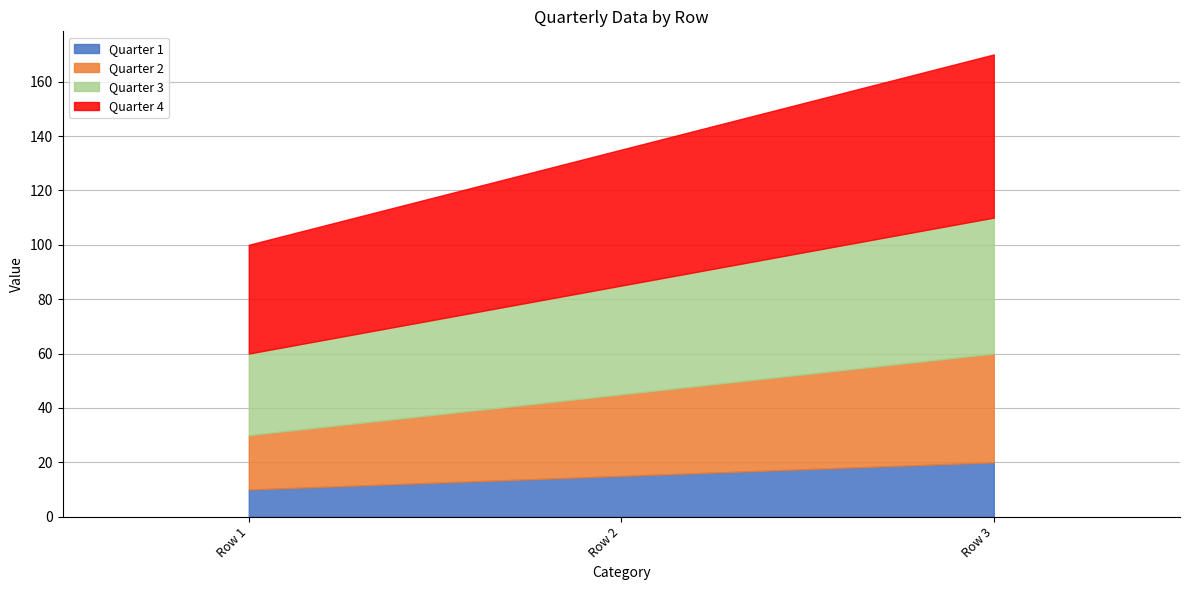

What are all the series names shown in the legend?

Quarter 1, Quarter 2, Quarter 3, Quarter 4